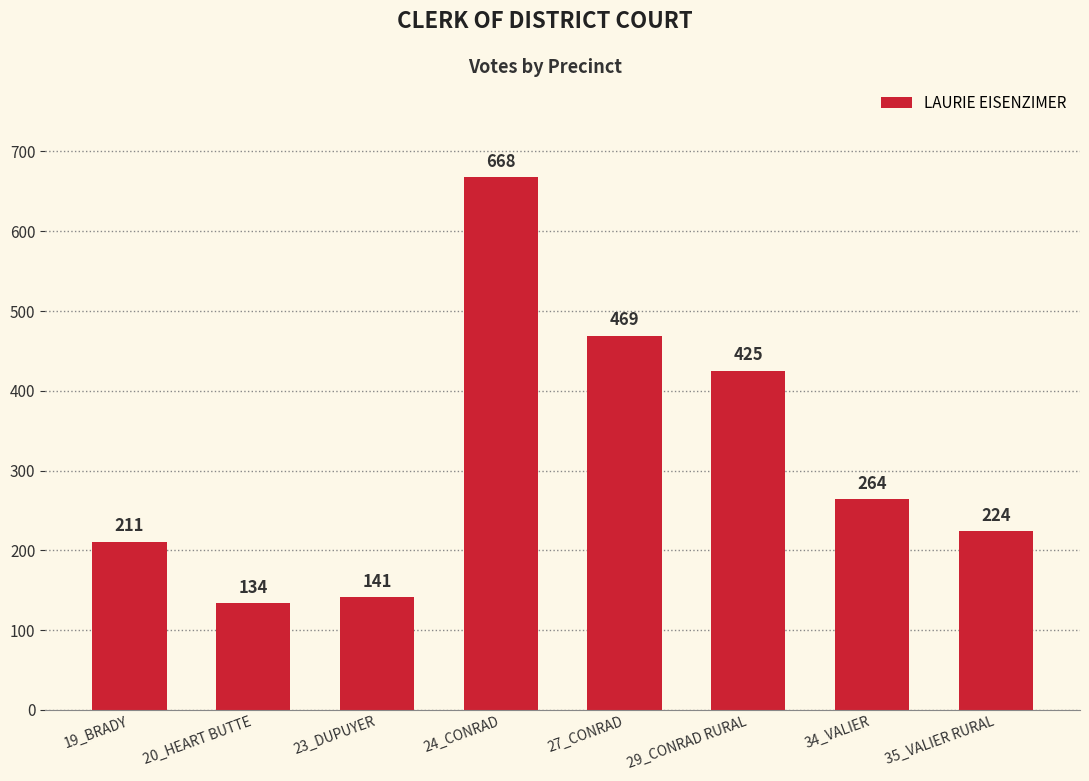

Reading right to left, list all the values displayed in this chart.

224	264	425	469	668	141	134	211